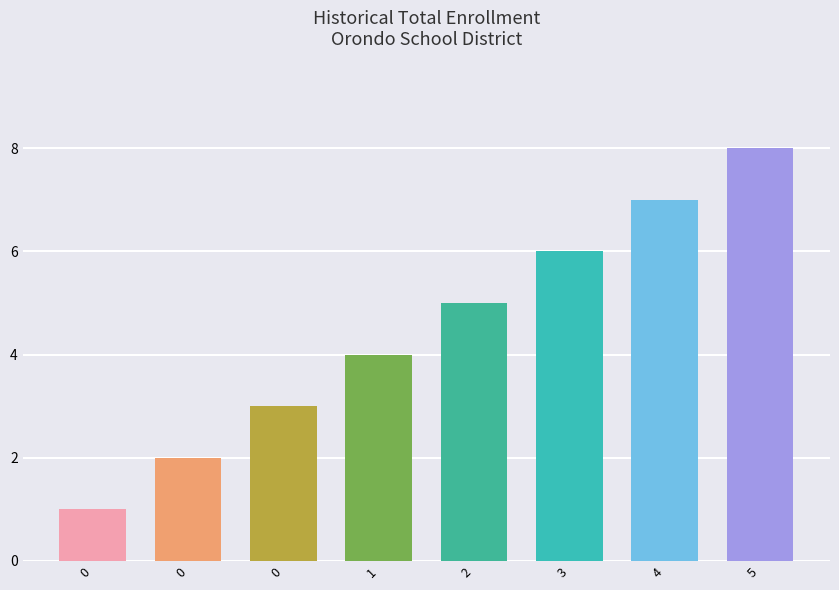

Which label corresponds to the largest value in the chart?

5